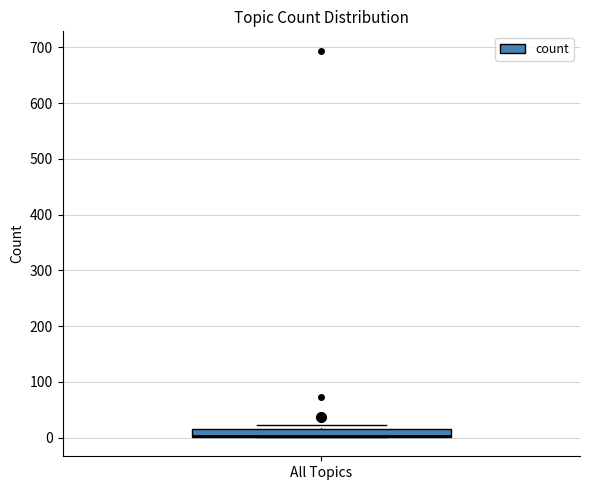

Where is the upper edge of the box for All Topics on the y-axis? The values are not printed on the chart, so give them approximately, as read against the axis.

20